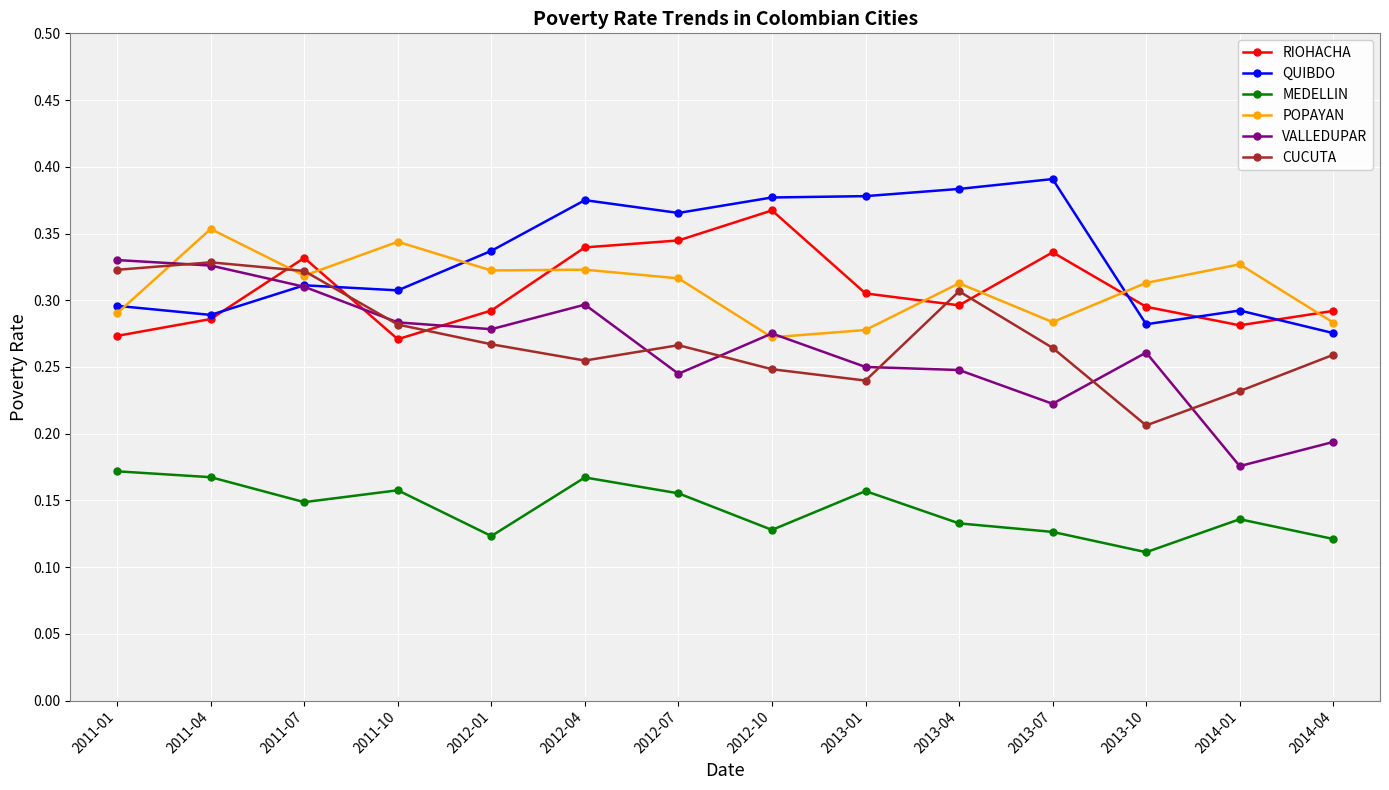

What is the label of the 6th point from the left?

2012-04